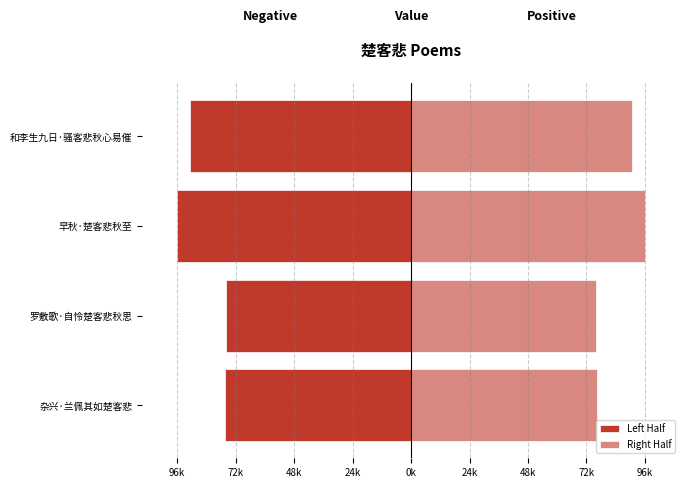

Which series changed the most between 罗敷歌·自怜楚客悲秋思 and 早秋·楚客悲秋至?

Left Half